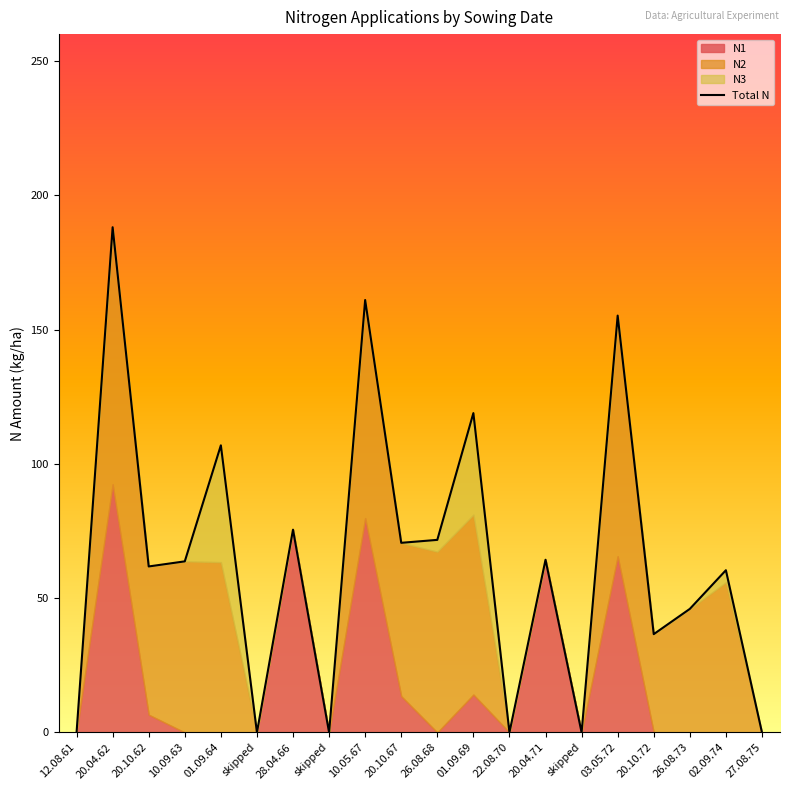

What is the label of the 16th point from the right?

01.09.64